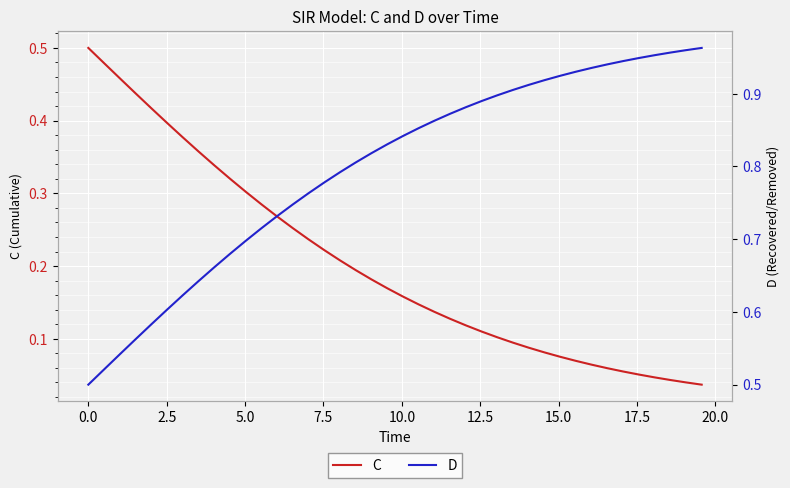

What is the difference between the maximum and minimum values in the C series?

0.5